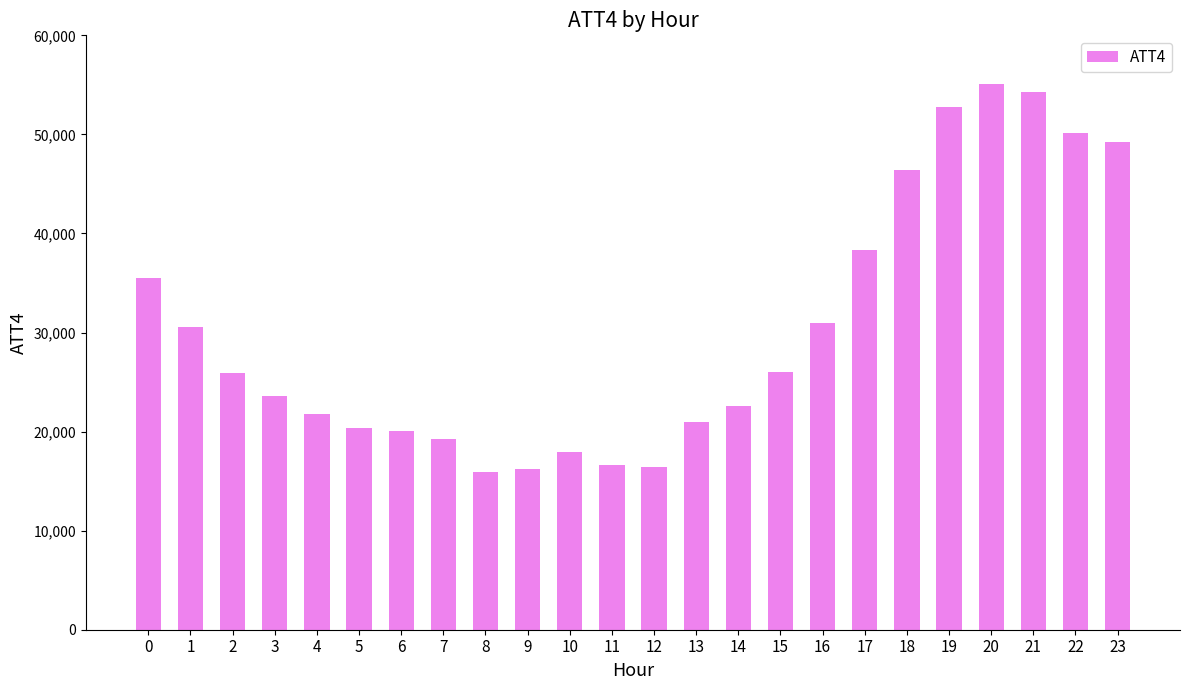

Is it true that the value at 18 is 69874?

False